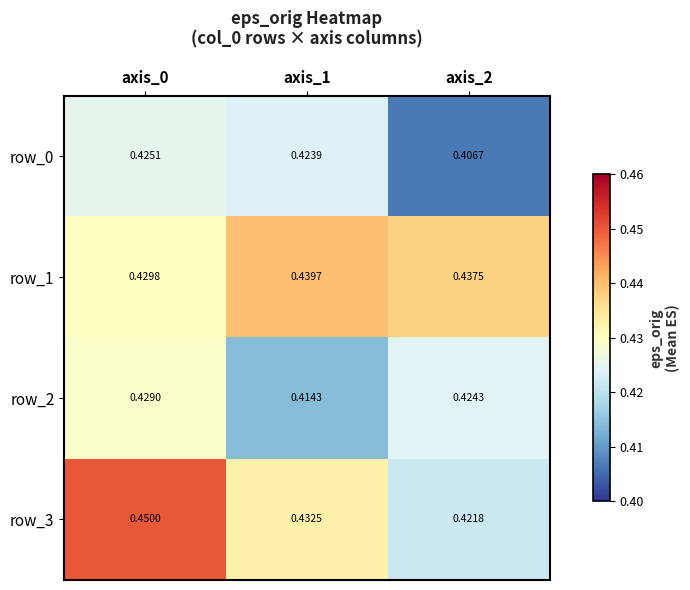

Is the value of row_0 at axis_1 greater than the value of row_1 at axis_0?

No